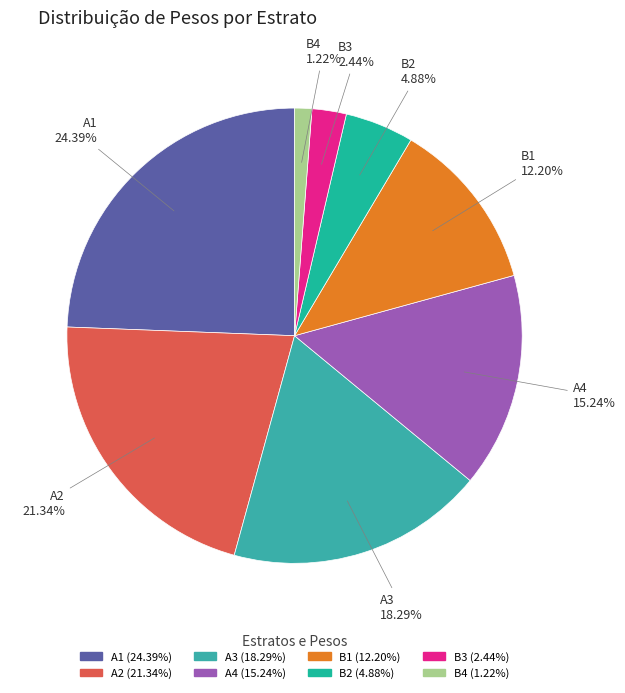

Count the number of slices in the pie.

8